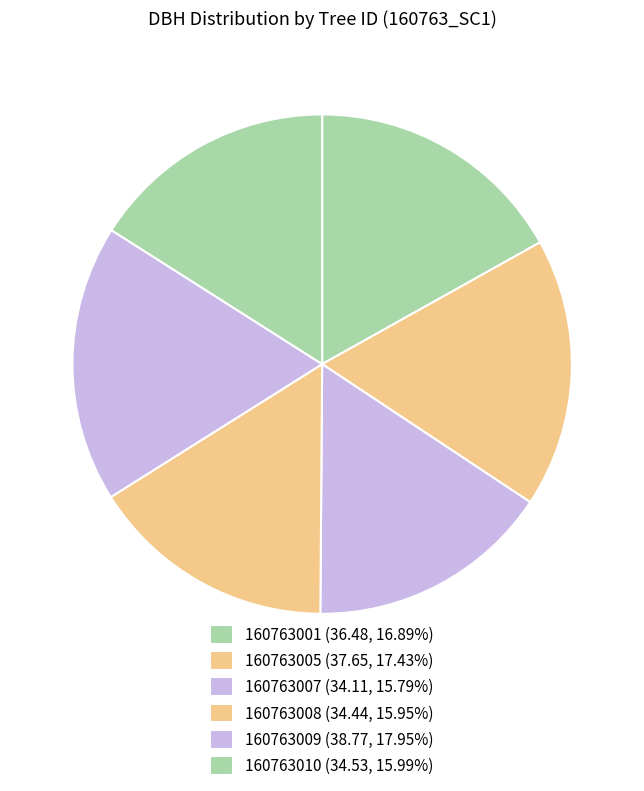

To the nearest percent, what percentage of the pie is 160763010?

16%